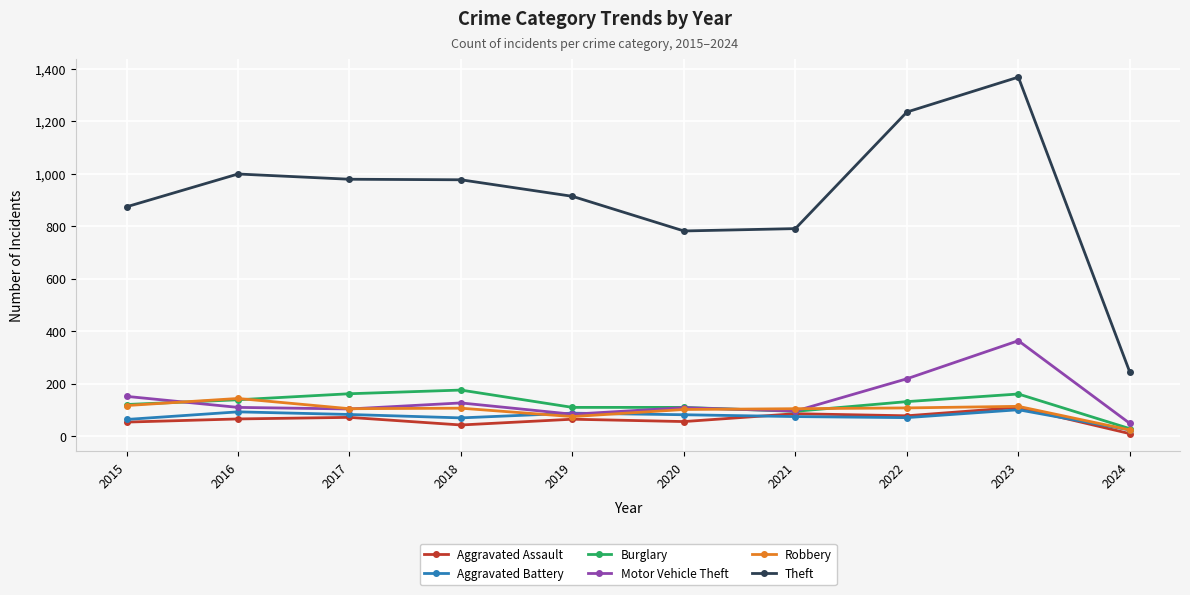

What is the value of the Theft point at the 9th from the left?

1368